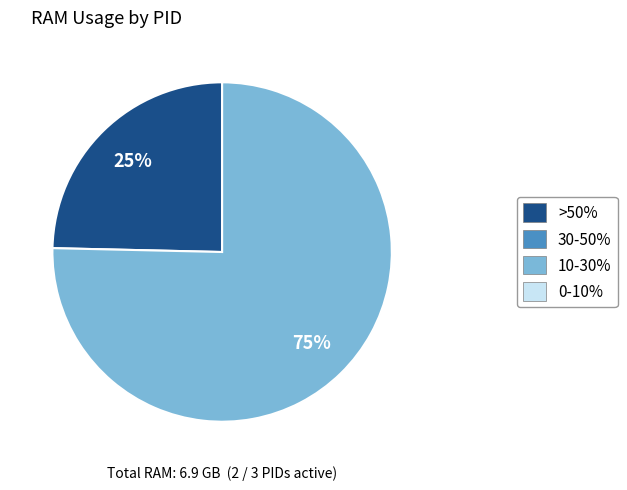

Does any single category account for the majority?

Yes